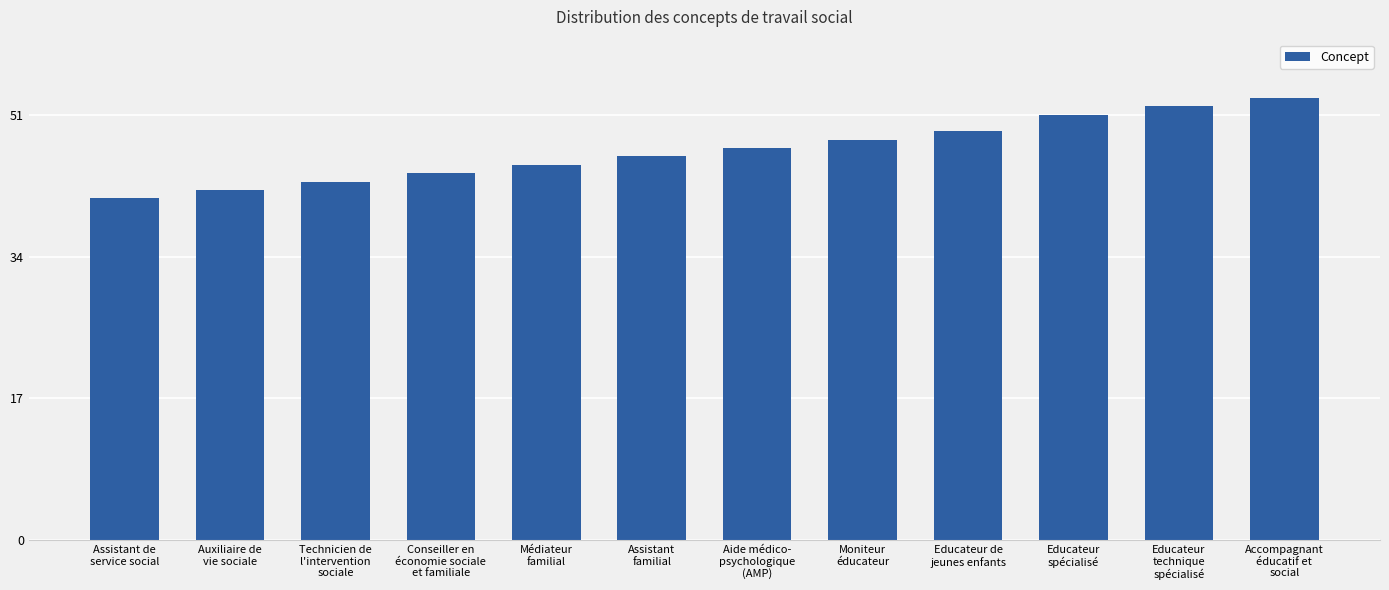

What is the difference between the maximum and minimum values?

12